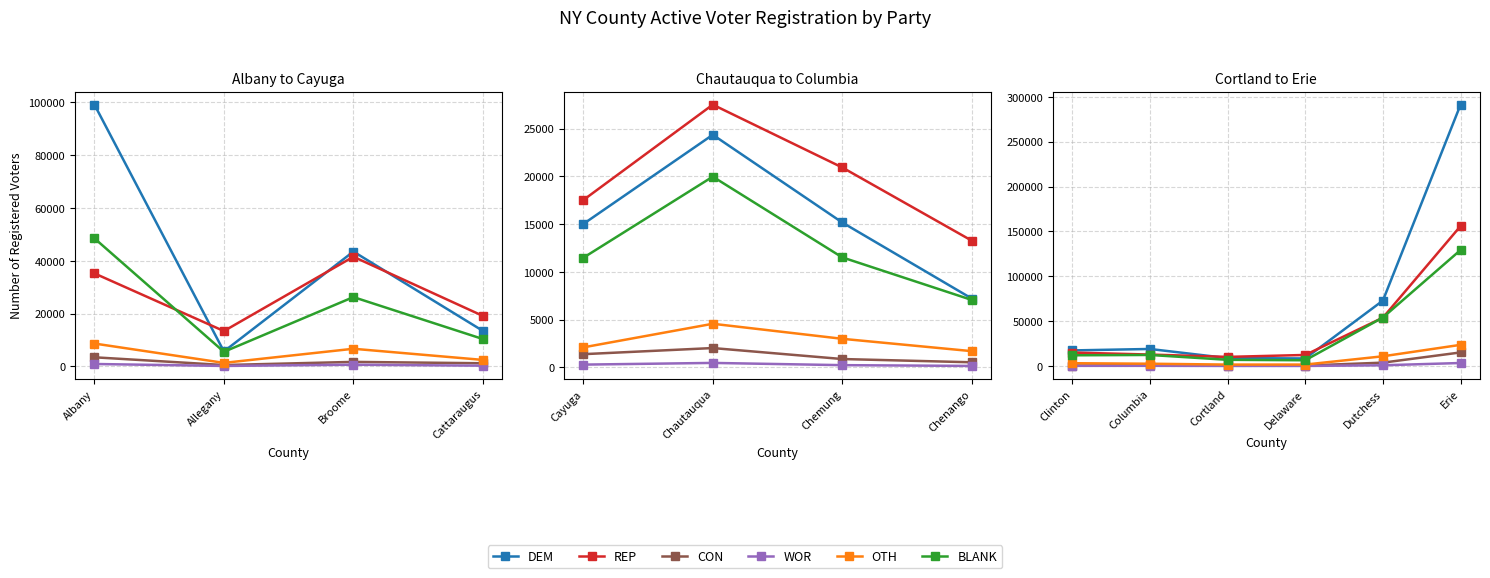

What is the difference between the maximum and second lowest values in the CON series?

14651